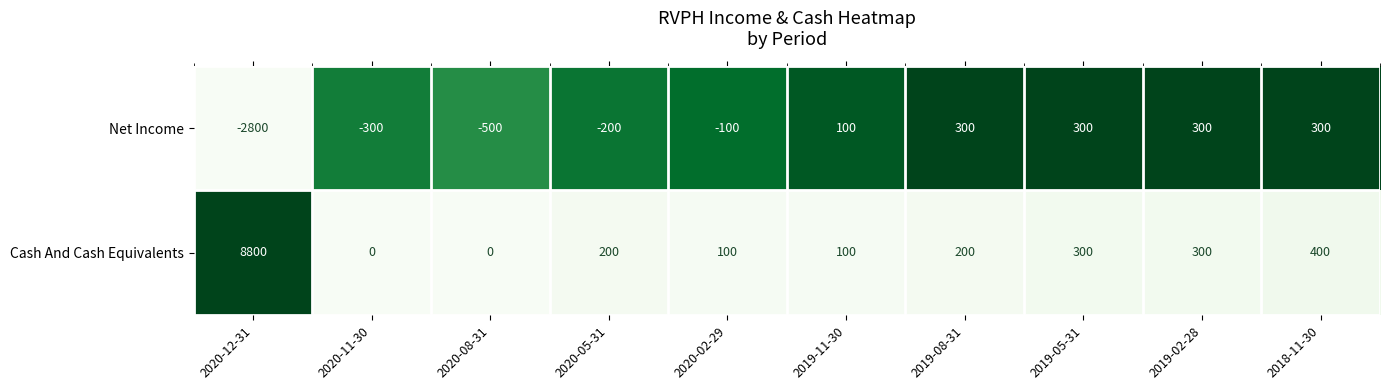

Where does the Cash And Cash Equivalents series first go above 200?

2020-12-31